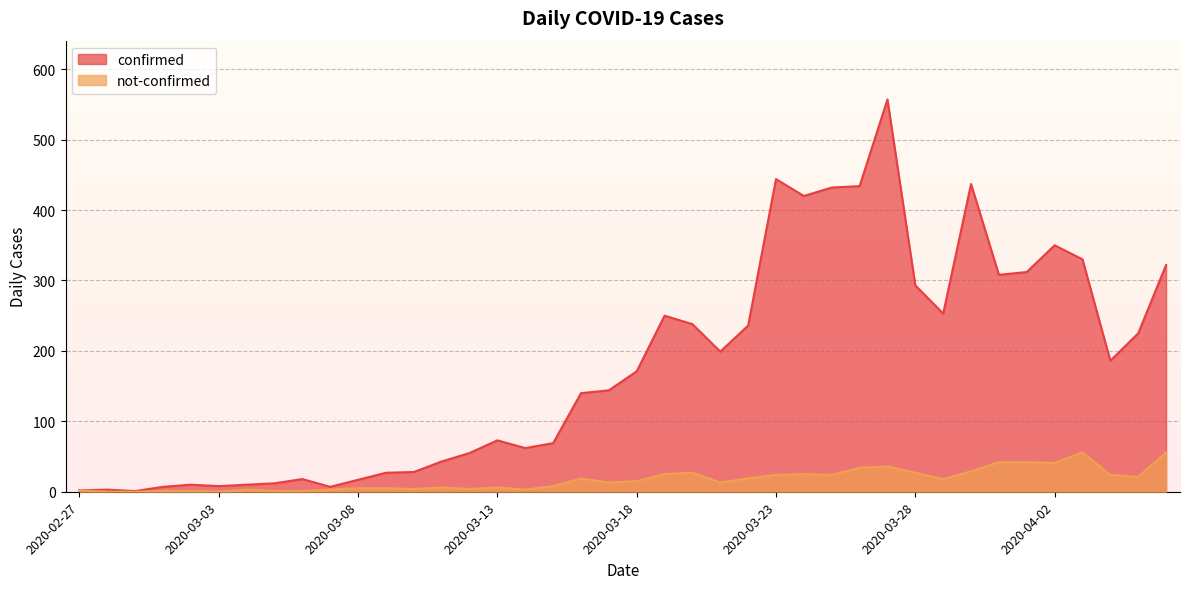

Read the confirmed value at 2020-03-10, to the nearest 50.

50